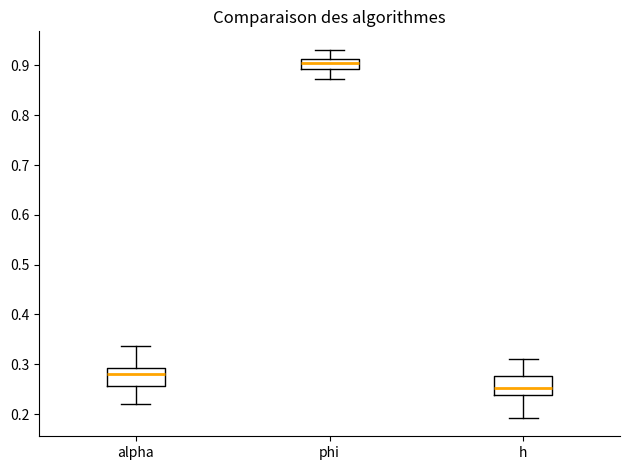

Which box's median line is the highest?

phi